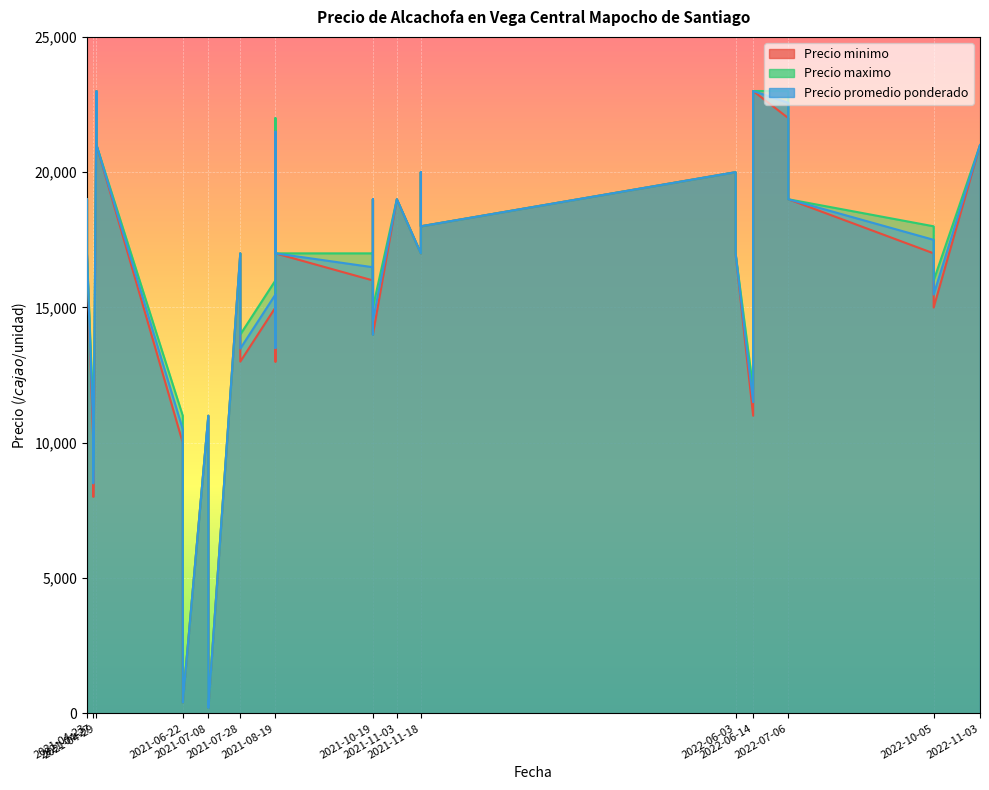

True or false: Precio maximo has a value of 21000 at 2022-11-03.

True